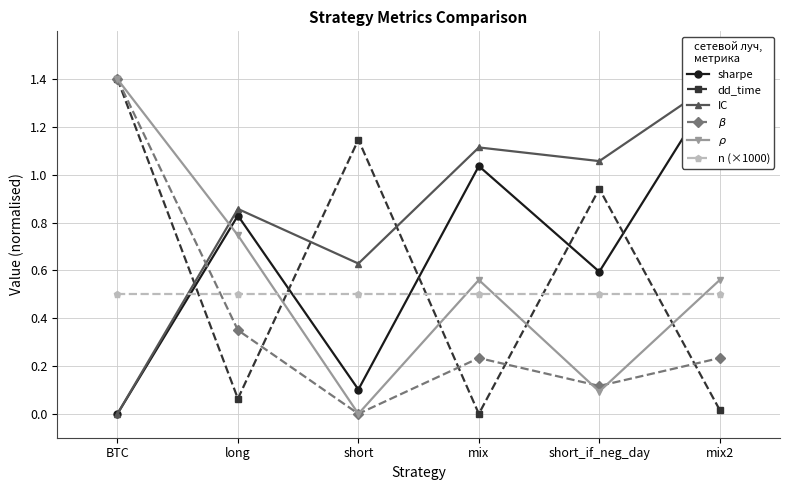

Where is $\beta$ nearest to the value 0?

short